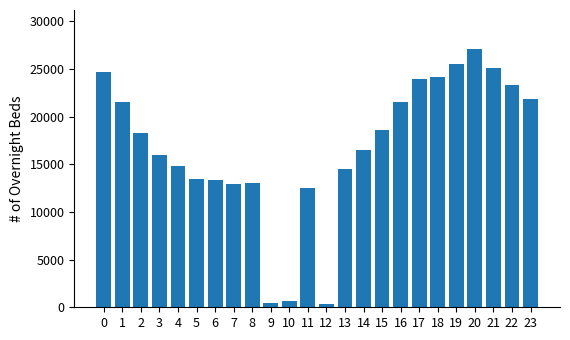

What is the maximum value shown in the chart?

27100